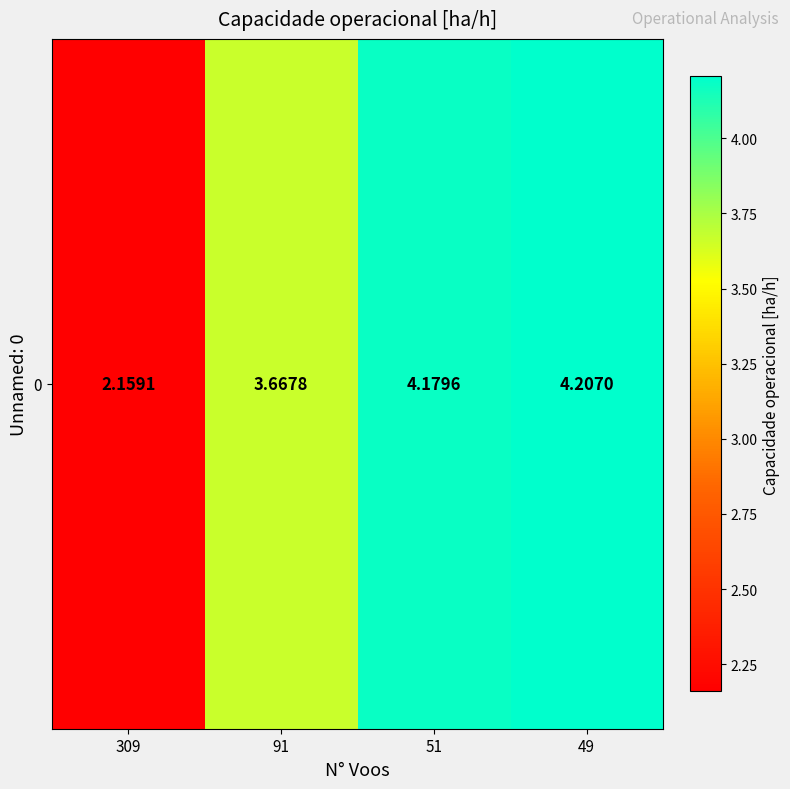

Where is the data nearest to the value 3?

91